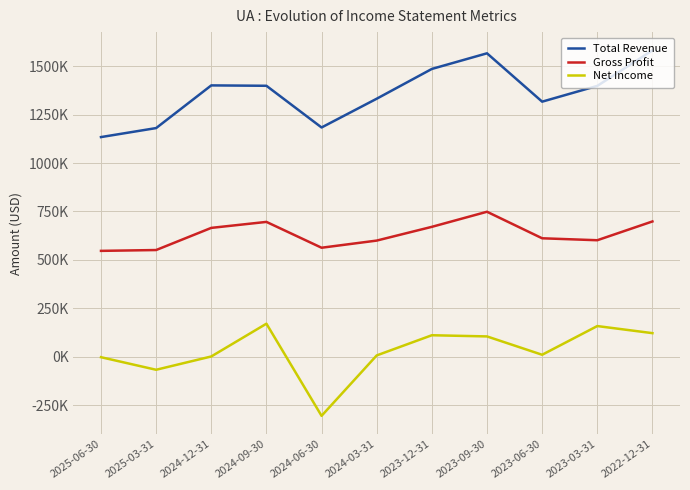

Does the chart display data point markers on the line(s)?

No